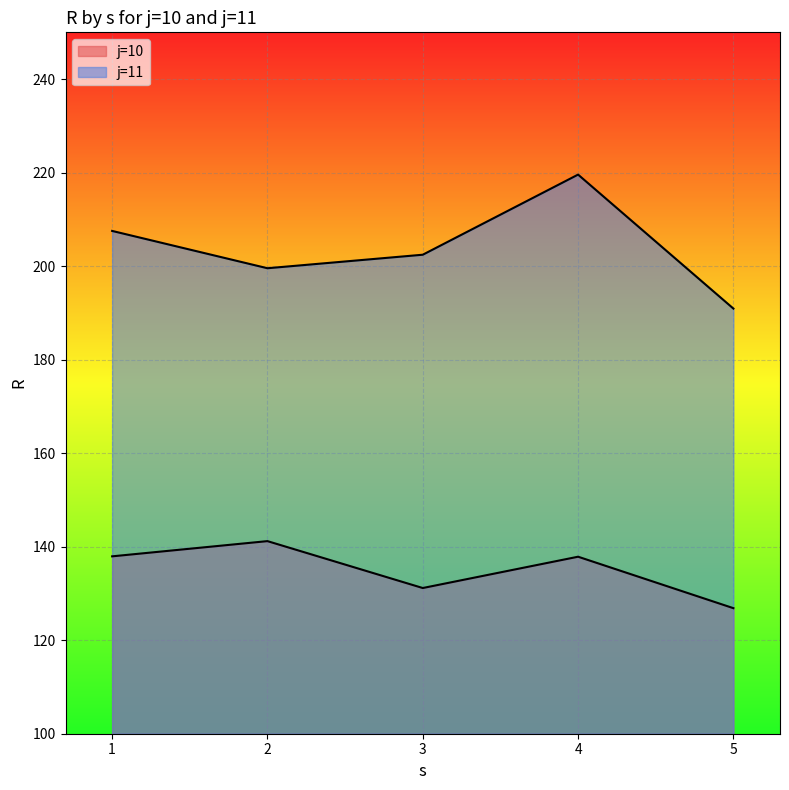

What is the average value of the j=10 series?

135.0